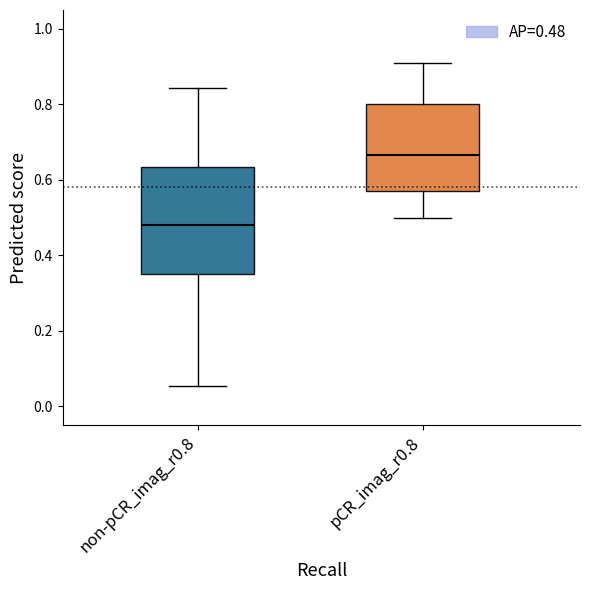

Which box has the highest median line?

pCR_imag_r0.8